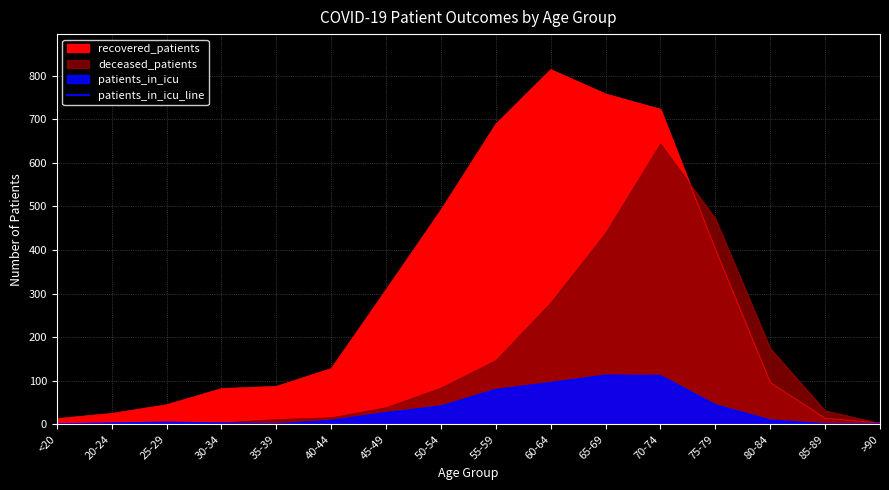

How many interior local peaks (higher than both neighbors) does the data have?

2